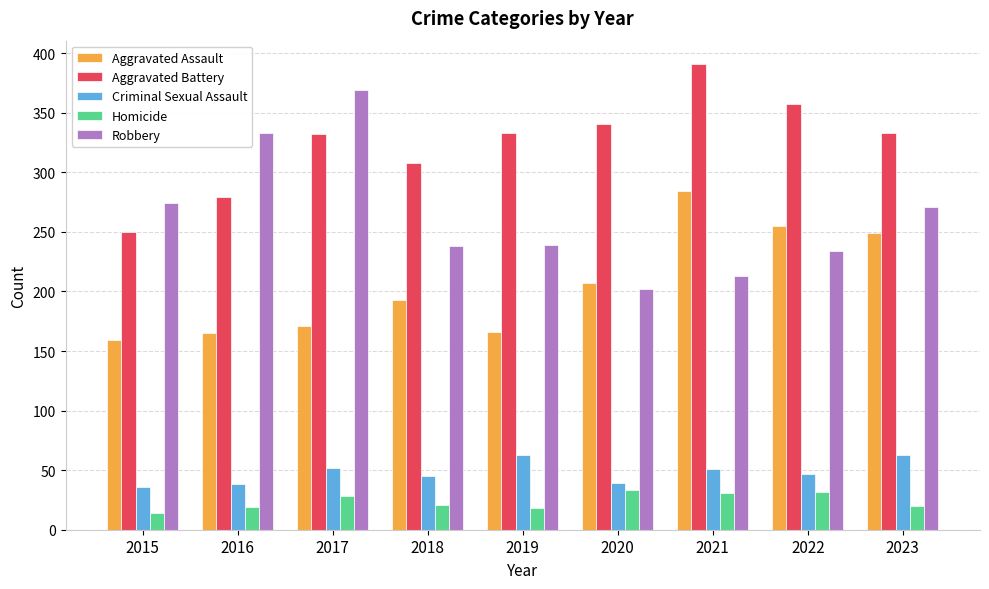

True or false: Aggravated Battery has a value of 250 at 2015.

True